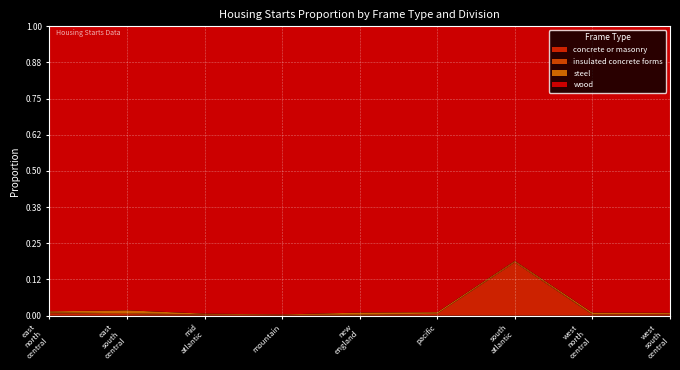

Reading right to left, extract all data points from this chart.

concrete_or_masonry: west_south_central=0.0	west_north_central=0.0	south_atlantic=0.2	pacific=0.0	new_england=0.0	mountain=0.0	mid_atlantic=0.0	east_south_central=0.0	east_north_central=0.0
insulated_concrete_forms: west_south_central=0.0	west_north_central=0.0	south_atlantic=0.0	pacific=0.0	new_england=0.0	mountain=0.0	mid_atlantic=0.0	east_south_central=0.0	east_north_central=0.0
steel: west_south_central=0.0	west_north_central=0.0	south_atlantic=0.0	pacific=0.0	new_england=0.0	mountain=0.0	mid_atlantic=0.0	east_south_central=0.0	east_north_central=0.0
wood: west_south_central=1.0	west_north_central=1.0	south_atlantic=0.8	pacific=1.0	new_england=1.0	mountain=1.0	mid_atlantic=1.0	east_south_central=1.0	east_north_central=1.0